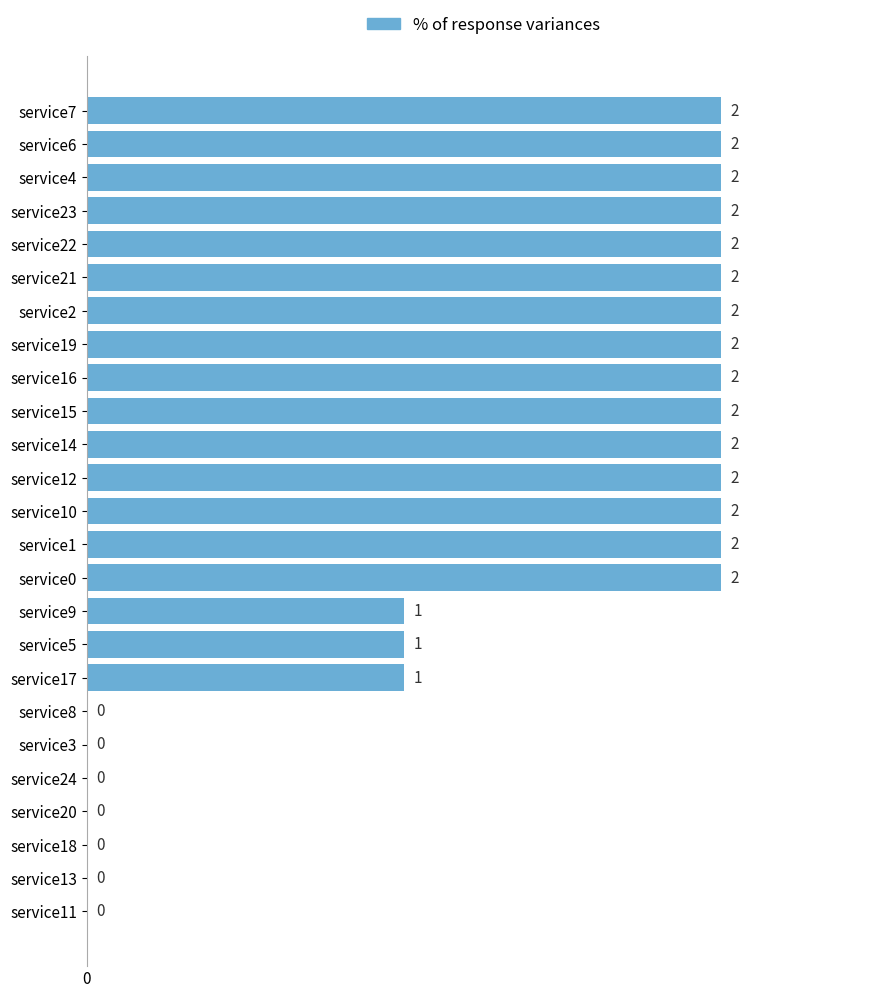

Reading top to bottom, transcribe all the data shown in this chart.

service7=2	service6=2	service4=2	service23=2	service22=2	service21=2	service2=2	service19=2	service16=2	service15=2	service14=2	service12=2	service10=2	service1=2	service0=2	service9=1	service5=1	service17=1	service8=0	service3=0	service24=0	service20=0	service18=0	service13=0	service11=0